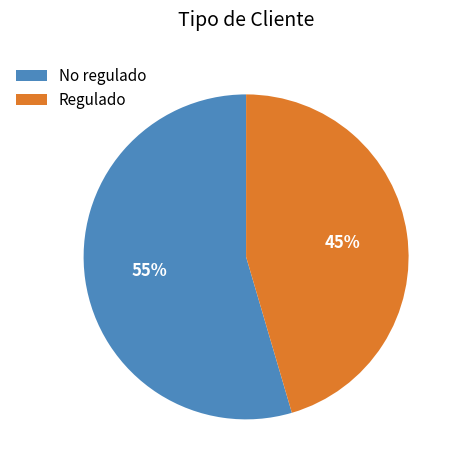

What is the smallest slice in the pie chart?

Regulado